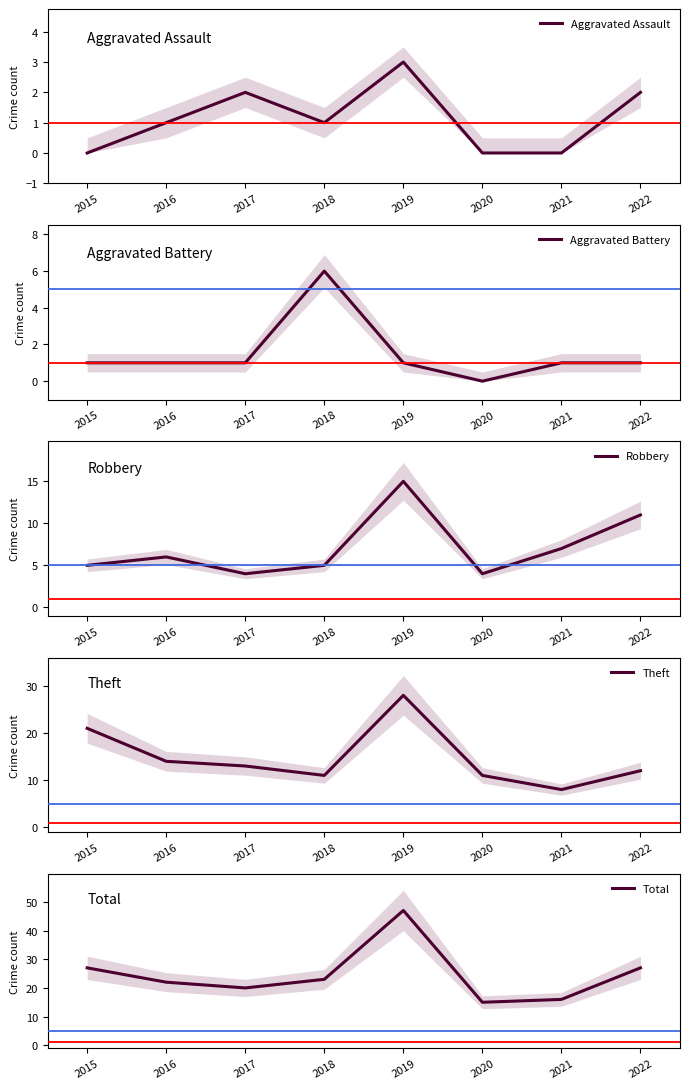

What is the total value across all series at 2015?

54